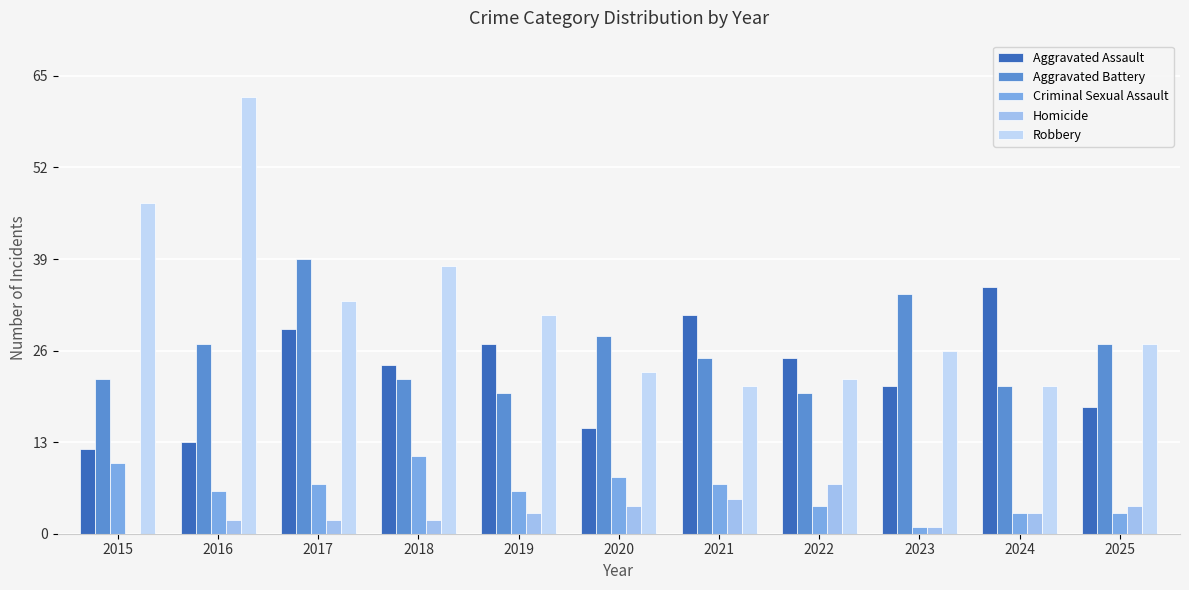

What is the sum of all Aggravated Assault values?

250